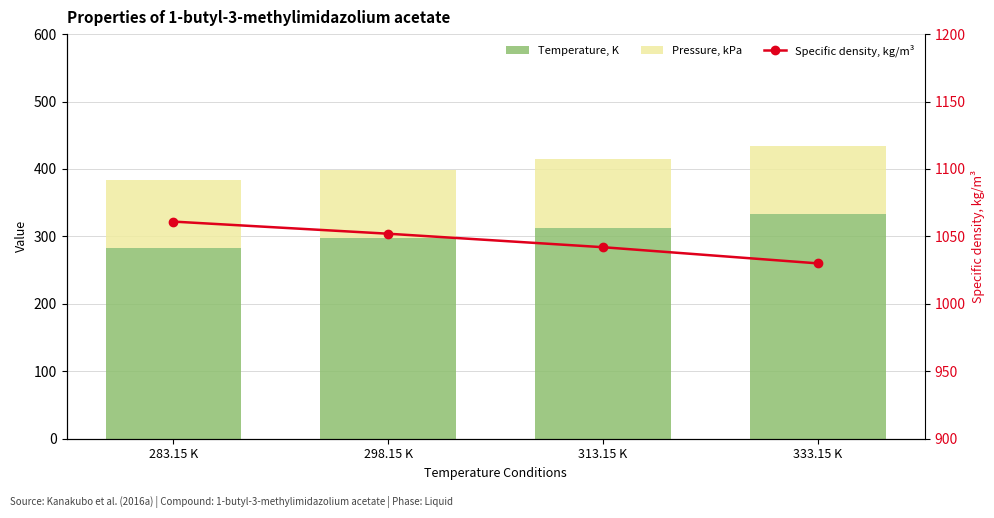

Reading left to right, extract all data points from this chart.

Temperature, K: 283.15 K=283.1	298.15 K=298.1	313.15 K=313.1	333.15 K=333.1
Pressure, kPa: 283.15 K=101.0	298.15 K=101.0	313.15 K=101.0	333.15 K=101.0
Specific density, kg/m³: 283.15 K=1061.0	298.15 K=1052.0	313.15 K=1042.0	333.15 K=1030.0